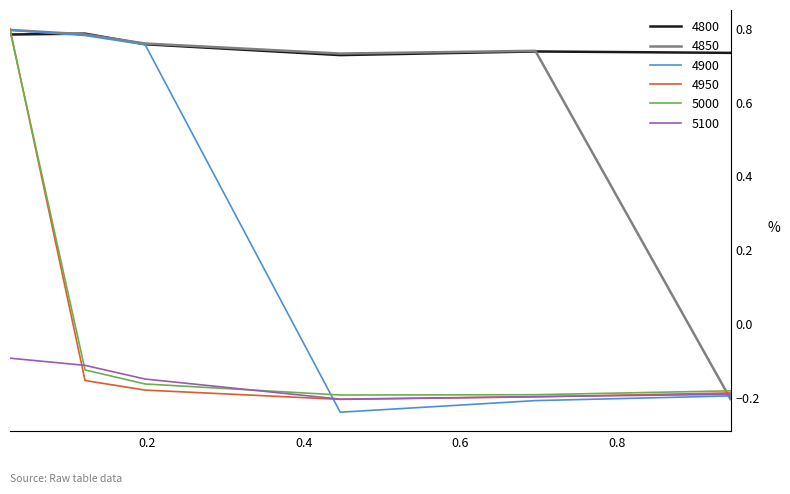

How many times do 4800 and 4950 cross each other?

1